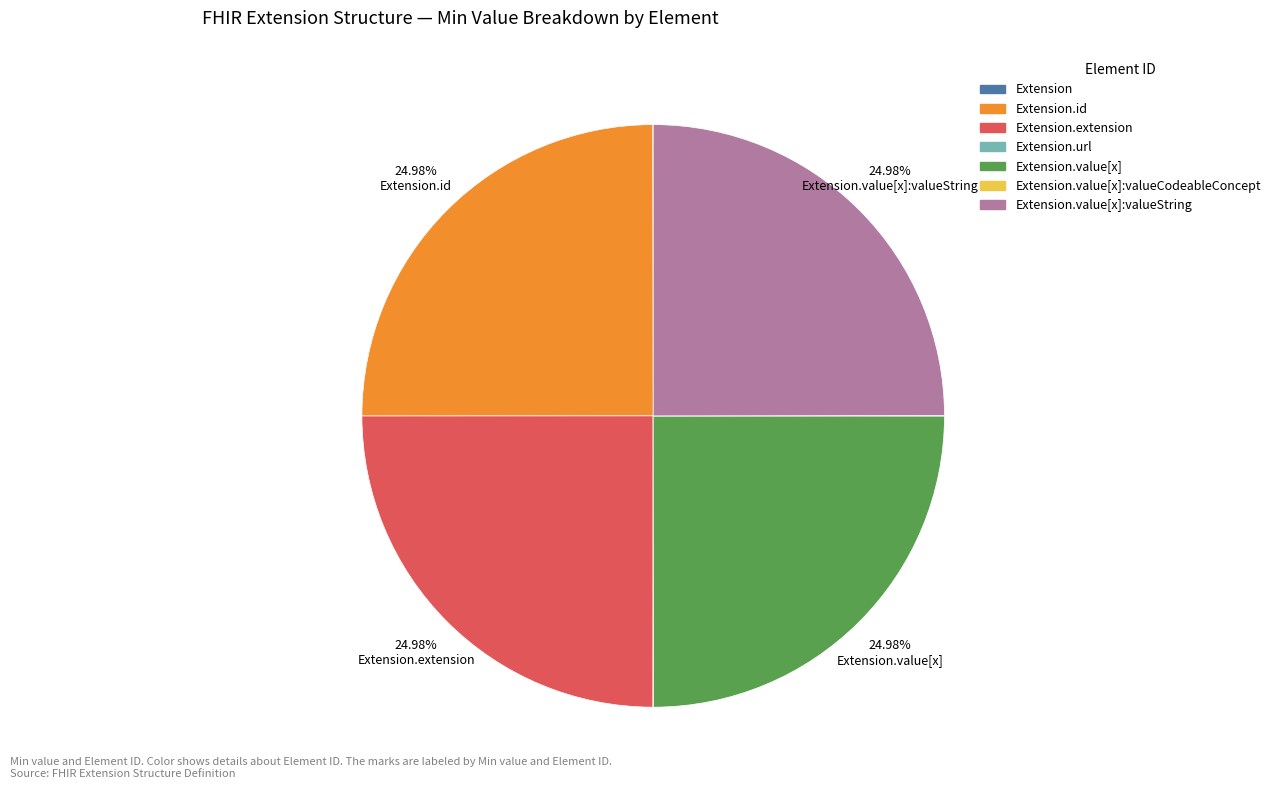

Is there any slice that represents more than half of the pie?

No